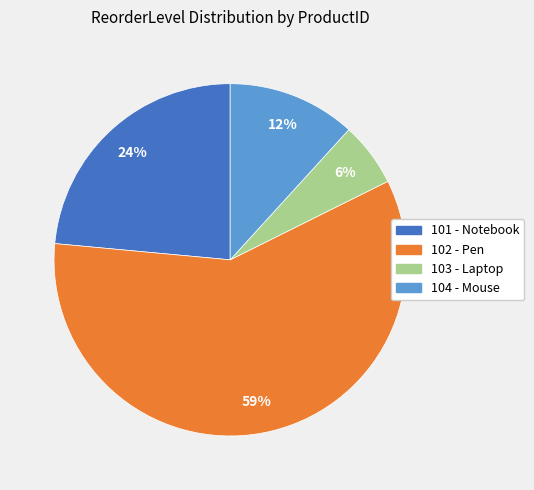

Rank the categories by value from highest to lowest.

102, 101, 104, 103